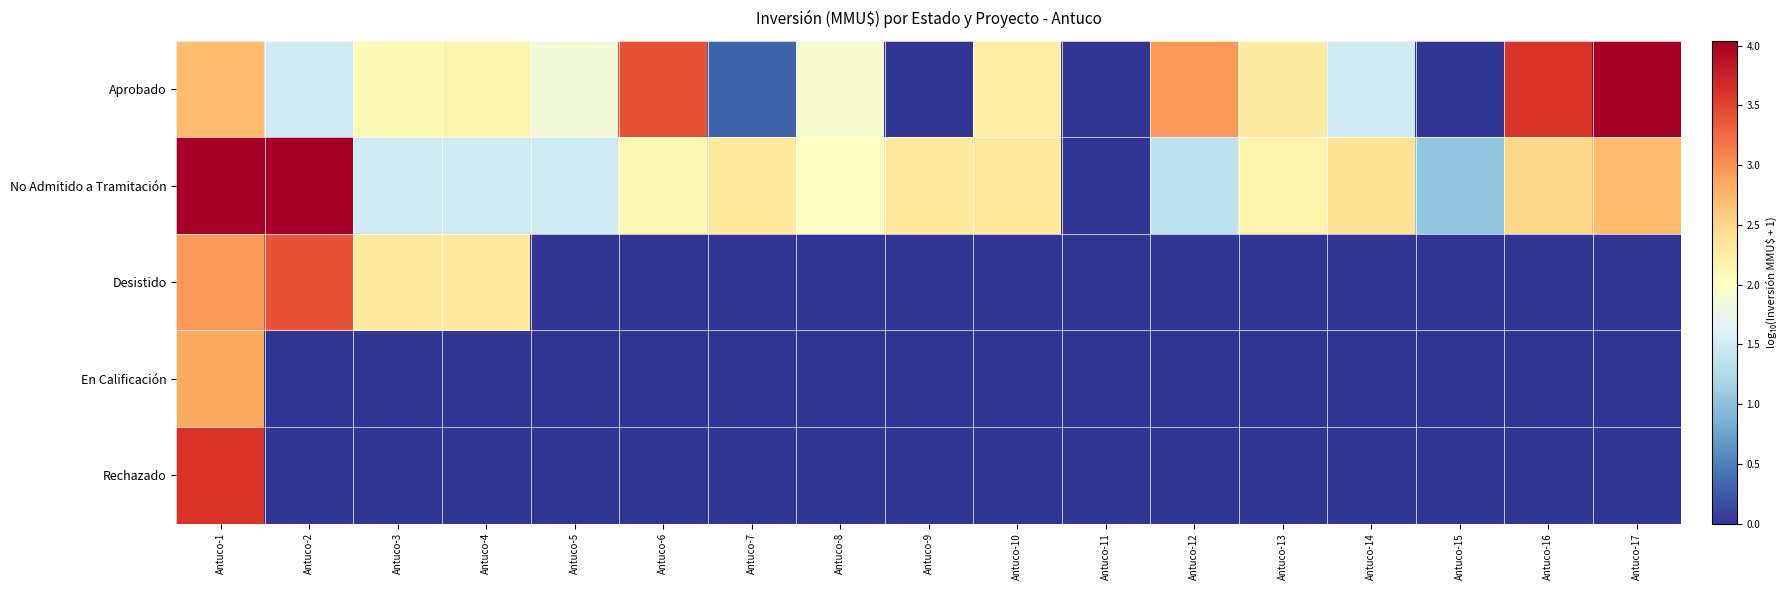

What is the total value across all series at Antuco-1?

16.1